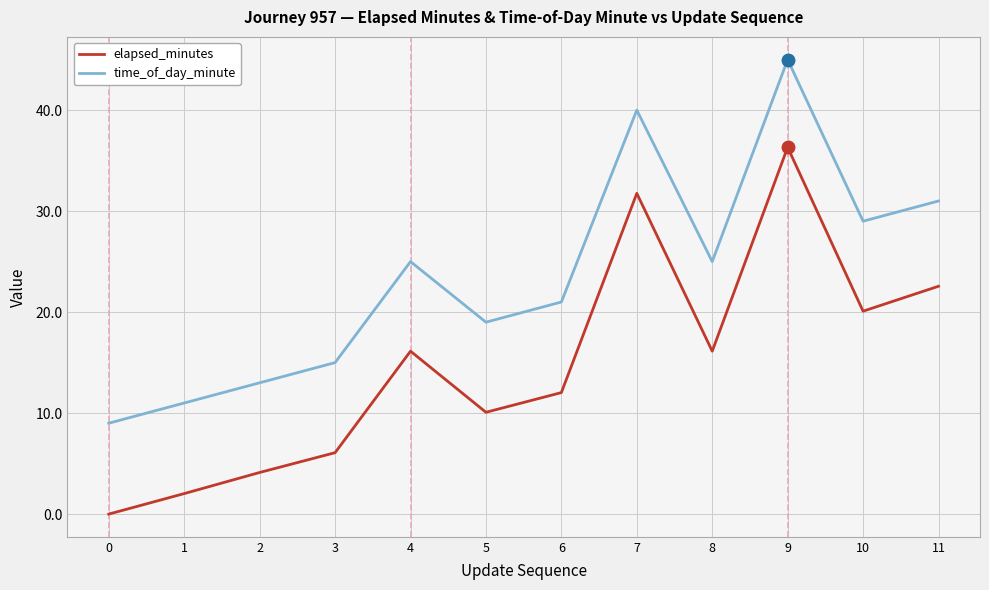

What is the approximate value of time_of_day_minute at 7?

40.0